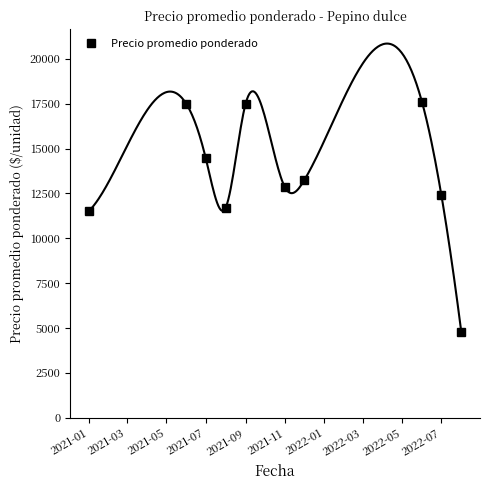

What is the maximum value shown in the chart?

17600.0